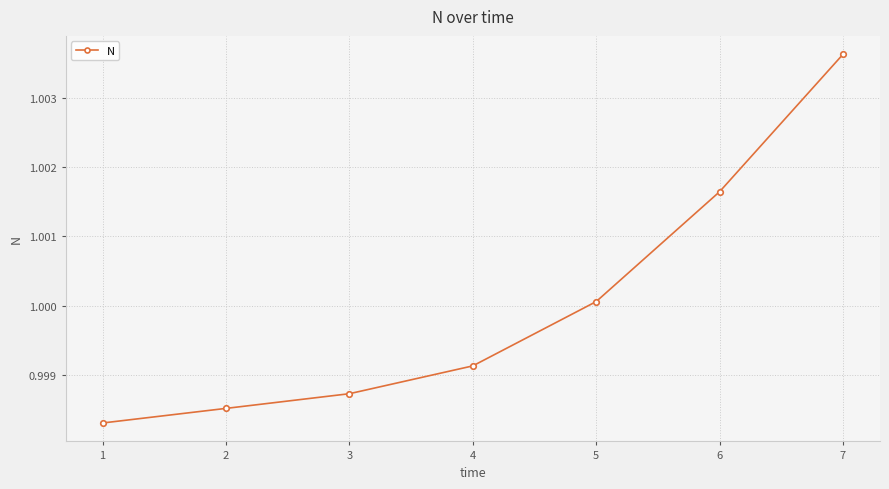

What is the sum of all values?

7.0